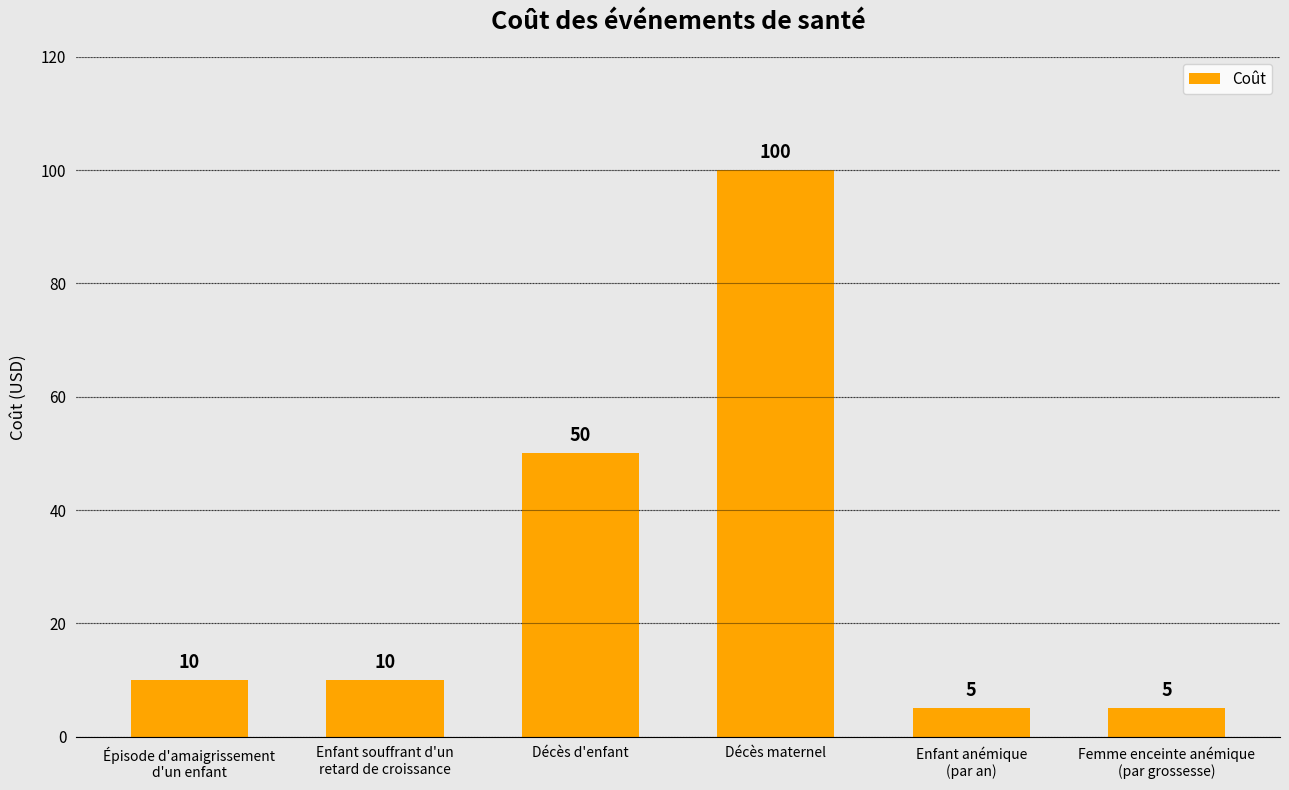

What is the change in value from Décès d'enfant to Femme enceinte anémique
(par grossesse)?

-45